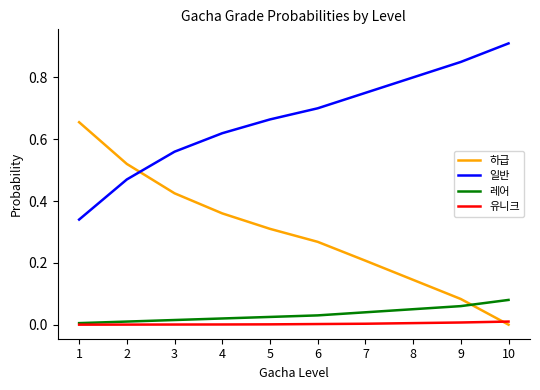

Which series has the largest range (max minus min)?

하급